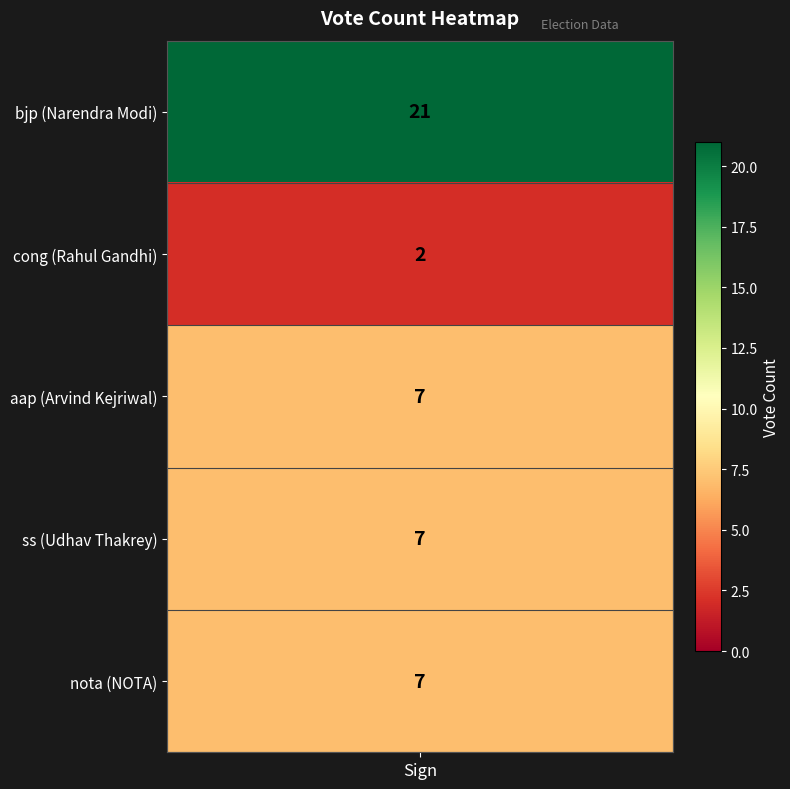

The value at bjp is 31. True or false?

False